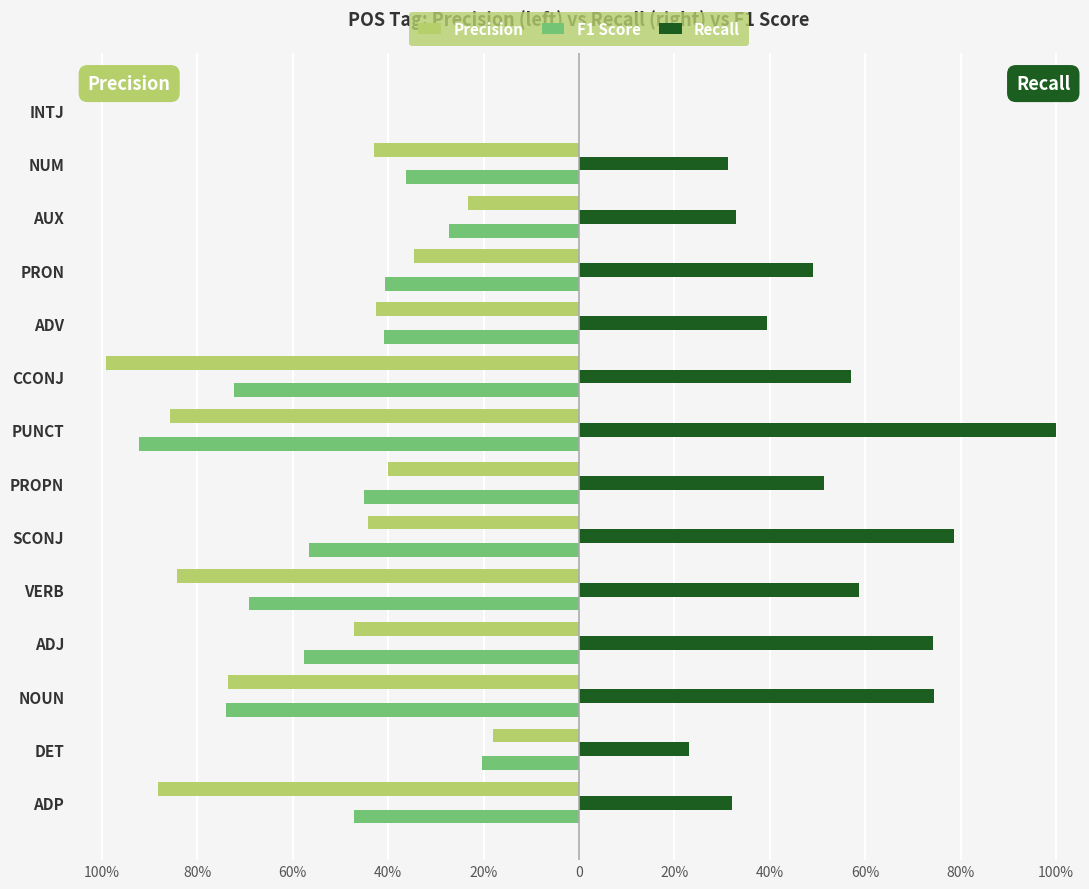

What are all the series names shown in the legend?

Precision, F1 Score, Recall